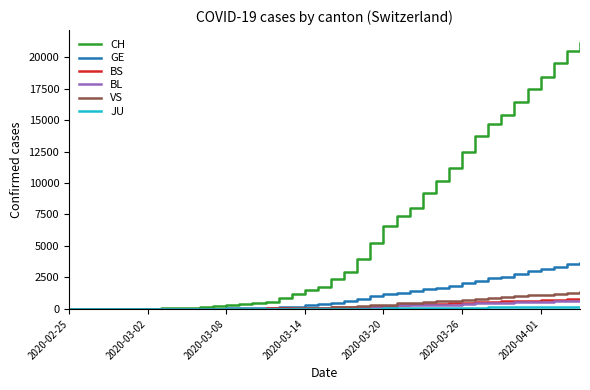

Which series has the largest total across all categories?

CH